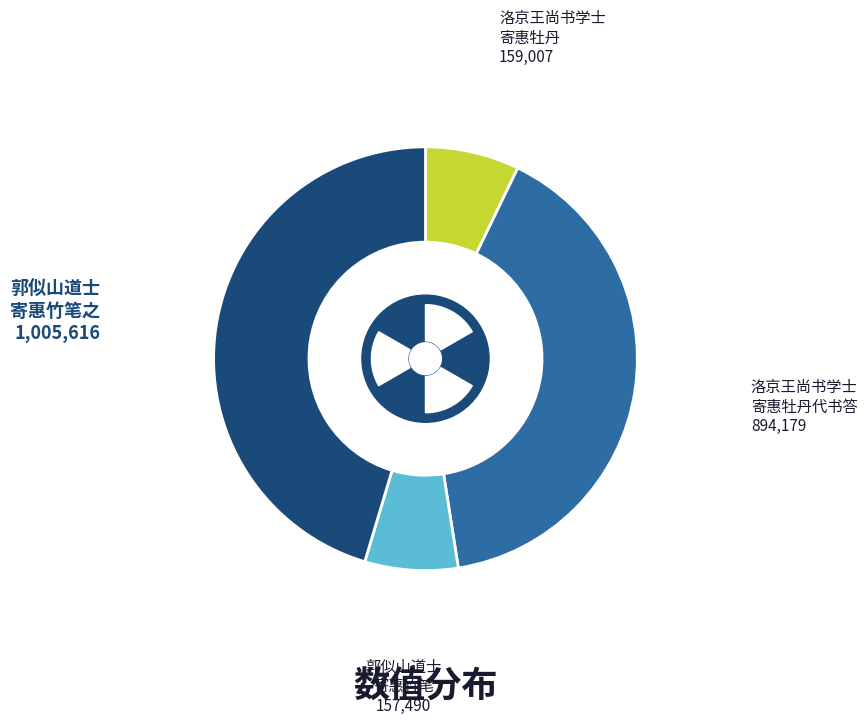

What is the ratio of the value at 洛京王尚书学士寄惠牡丹十品五十枝因成四韵 to the value at 洛京王尚书学士寄惠牡丹十品五十枝因成四韵代书答?

0.2